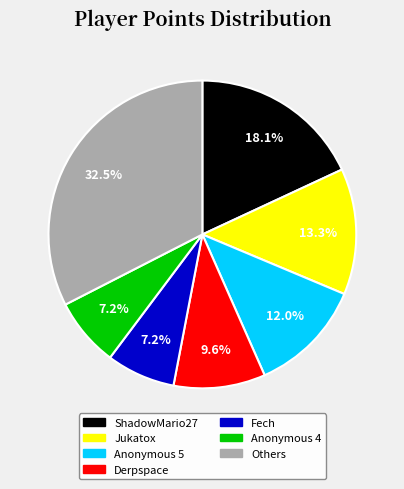

Approximately how many times larger is the value at Derpspace compared to Others?

0.3